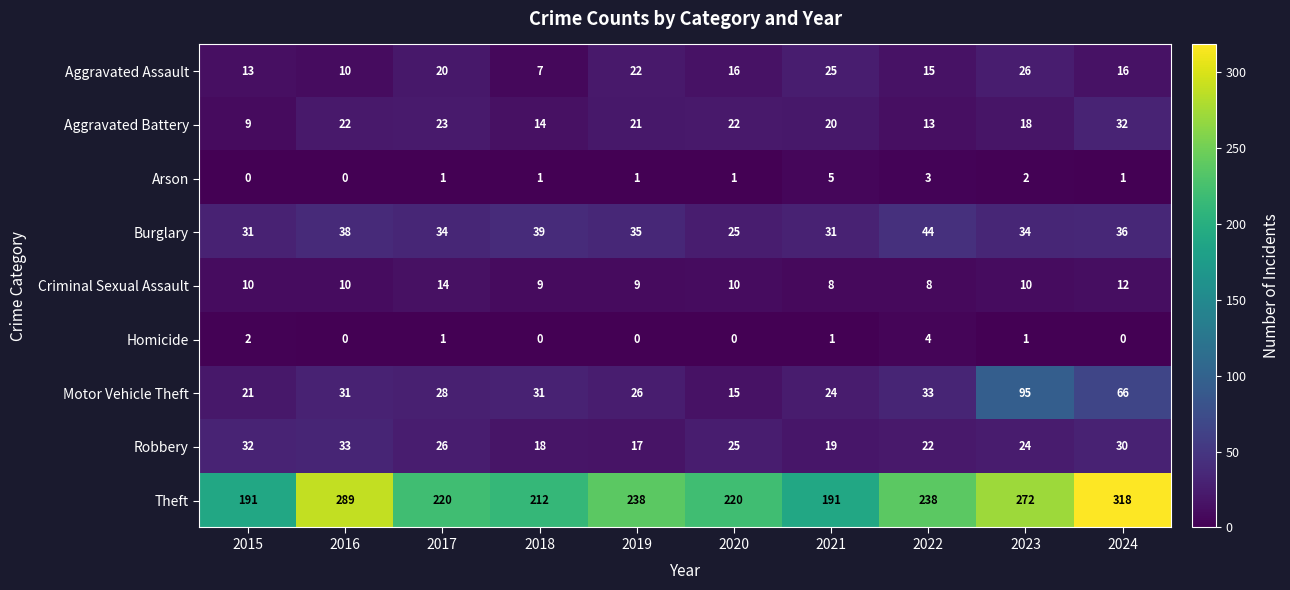

Rank the series at 2019 from highest to lowest value.

Theft, Burglary, Motor Vehicle Theft, Aggravated Assault, Aggravated Battery, Robbery, Criminal Sexual Assault, Arson, Homicide